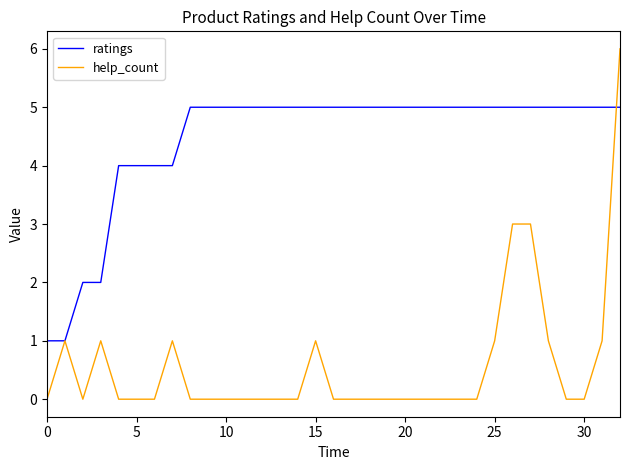

Which series has the largest range (max minus min)?

help_count